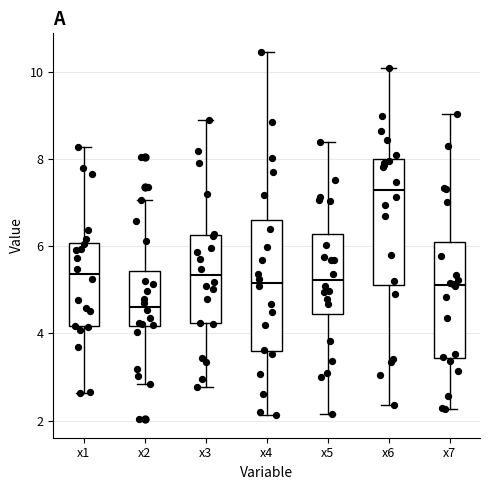

Which box has the lowest median line?

x2